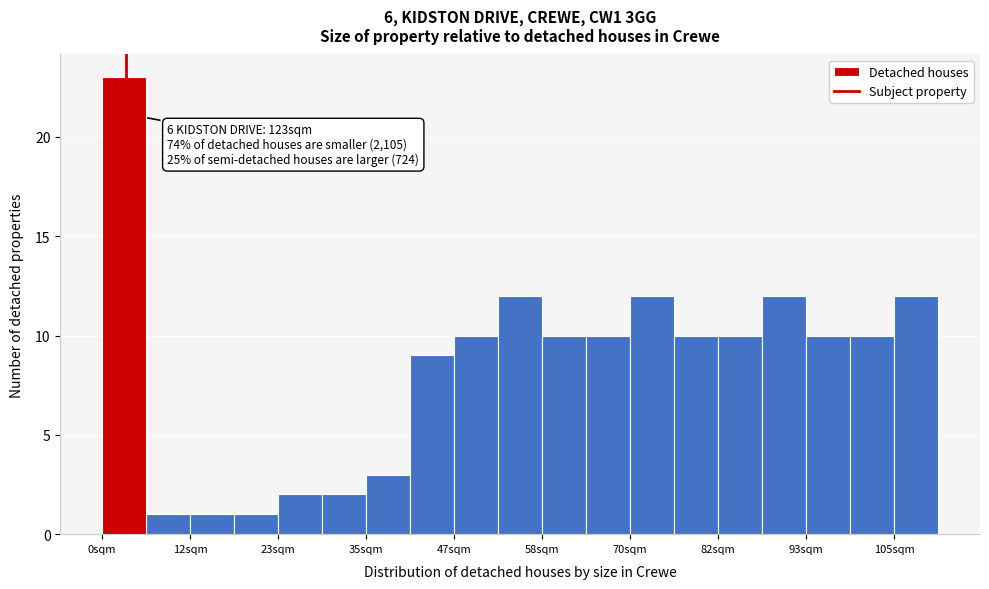

Around what value on the x-axis is the tallest bar? Give the approximate position of its centre, as read against the axis.

2